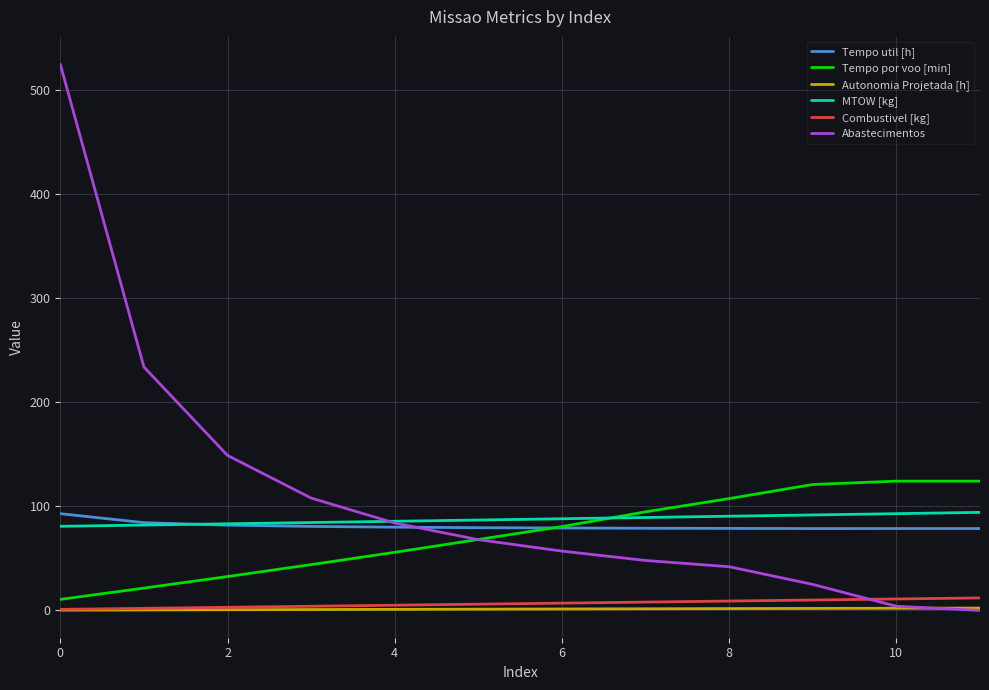

Is this an area chart (filled region under the line)?

No